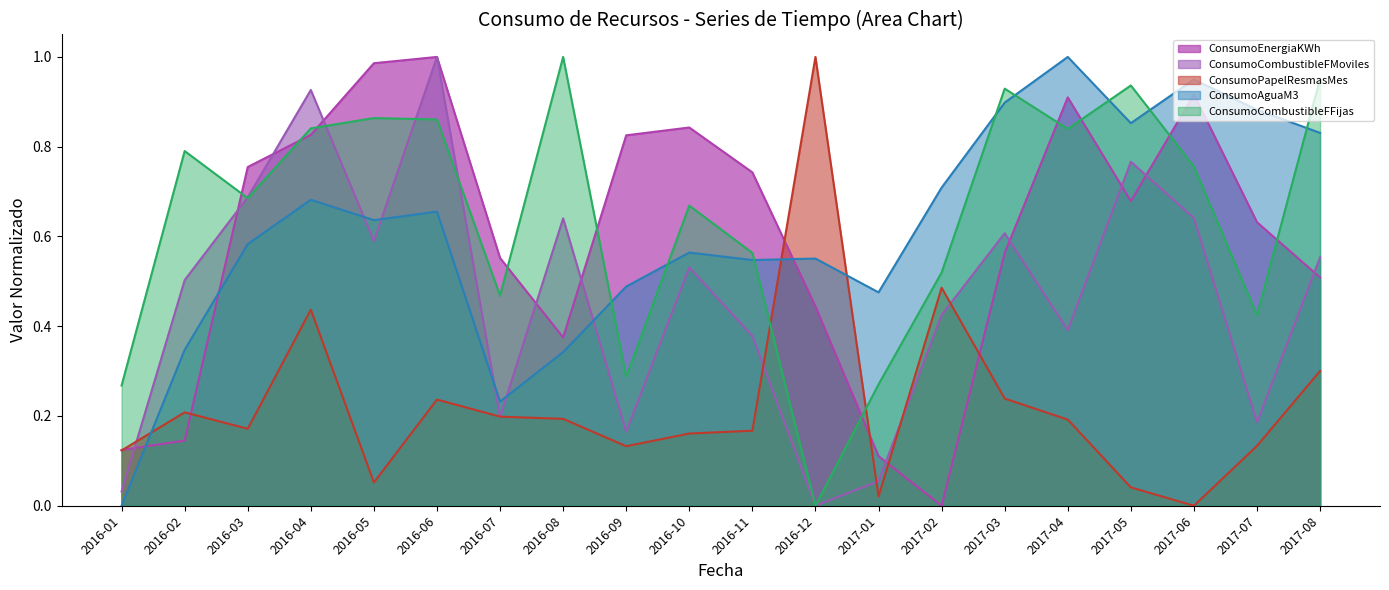

What is the sum of the ConsumoPapelResmasMes values at 2016-03 and 2016-08?

0.4